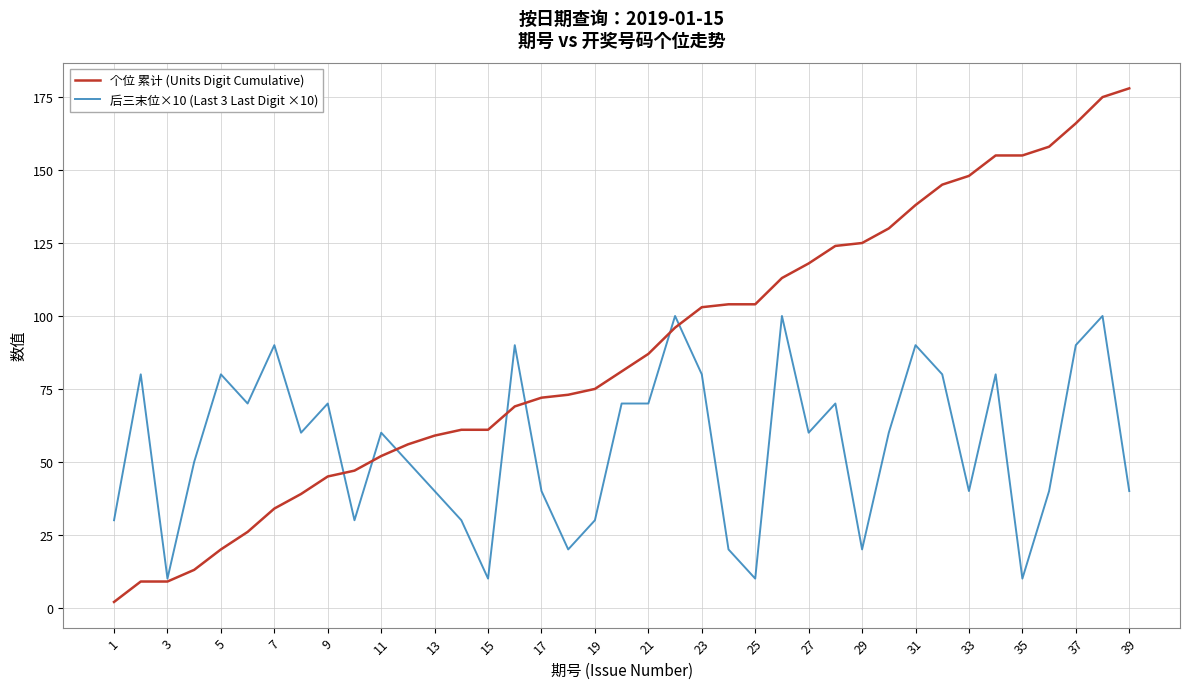

Which series has the largest total across all categories?

个位 累计 (Units Digit Cumulative)